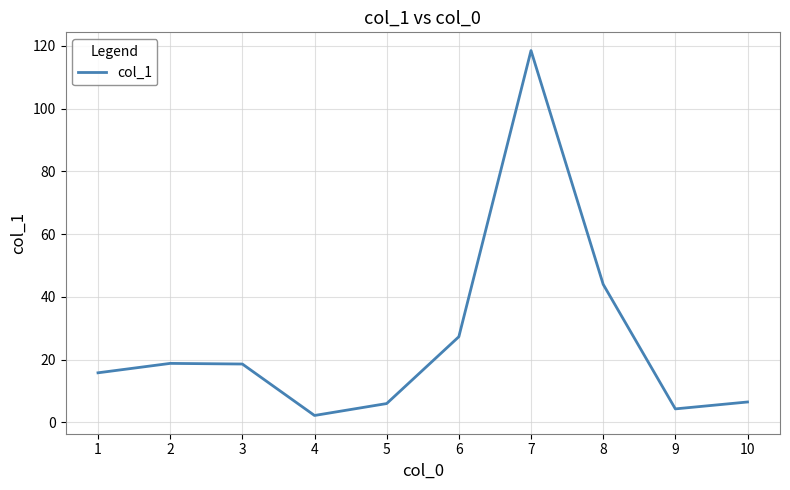

The value at 3 is 7.6. True or false?

False